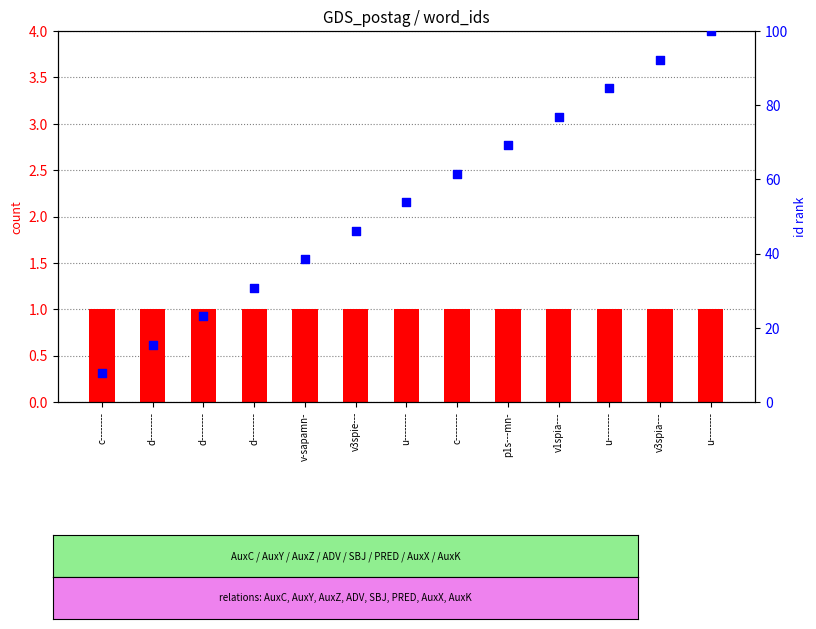

Is the value of percentile rank within the sample at p1s---mn- greater than the value of count at d--------?

Yes